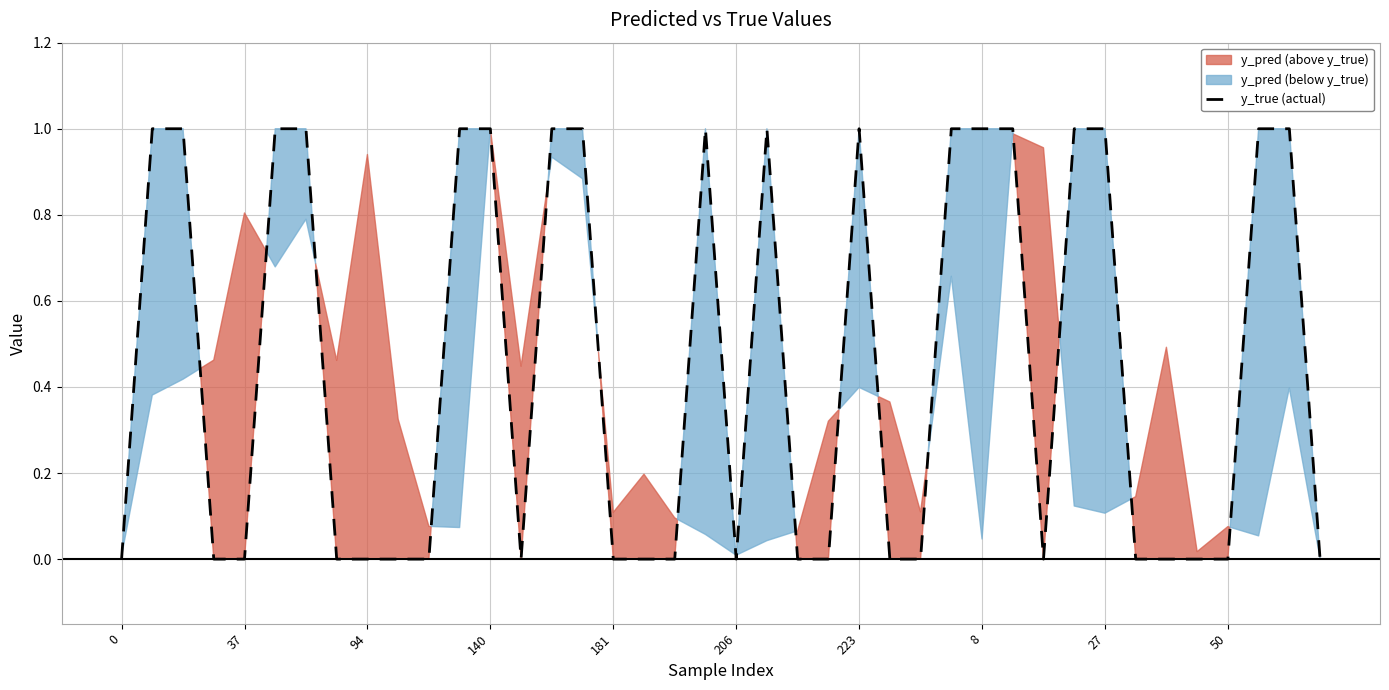

The y_true (actual) series shows 1 at 223. True or false?

True